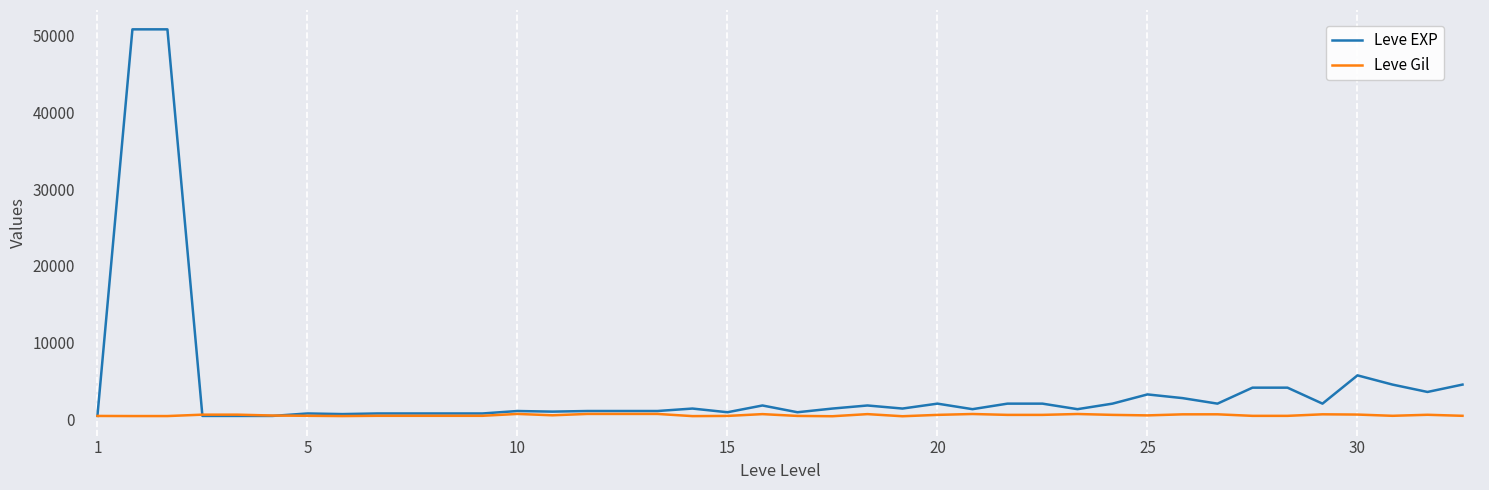

List the series in order of their peak value, lowest first.

Leve Gil, Leve EXP